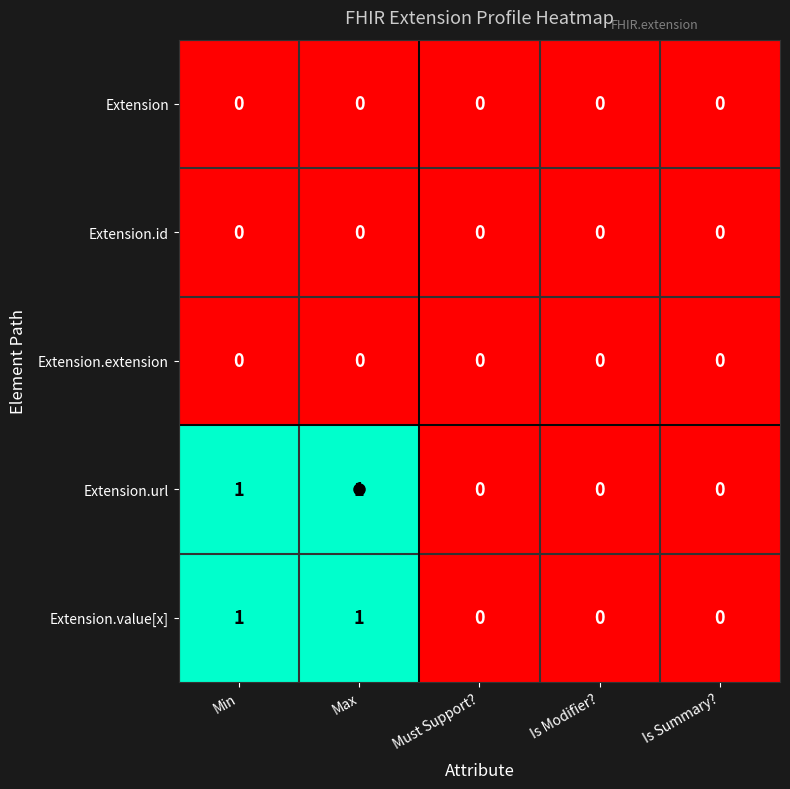

What is the total value across all series at Max?

2